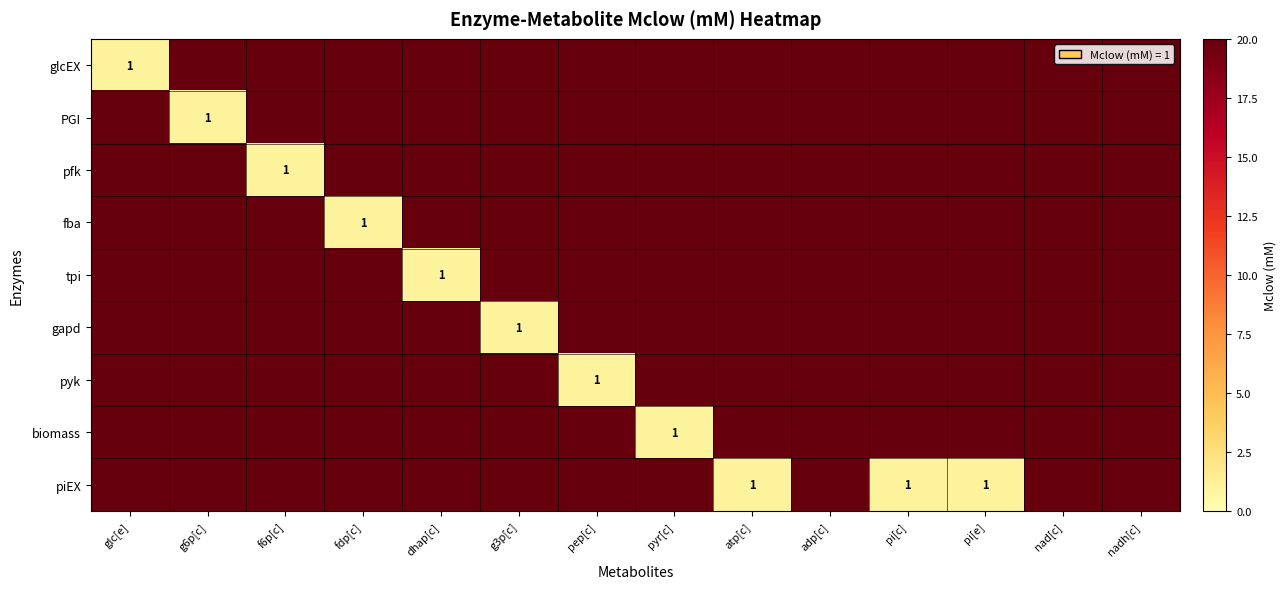

Which series has the largest range (max minus min)?

Mclow